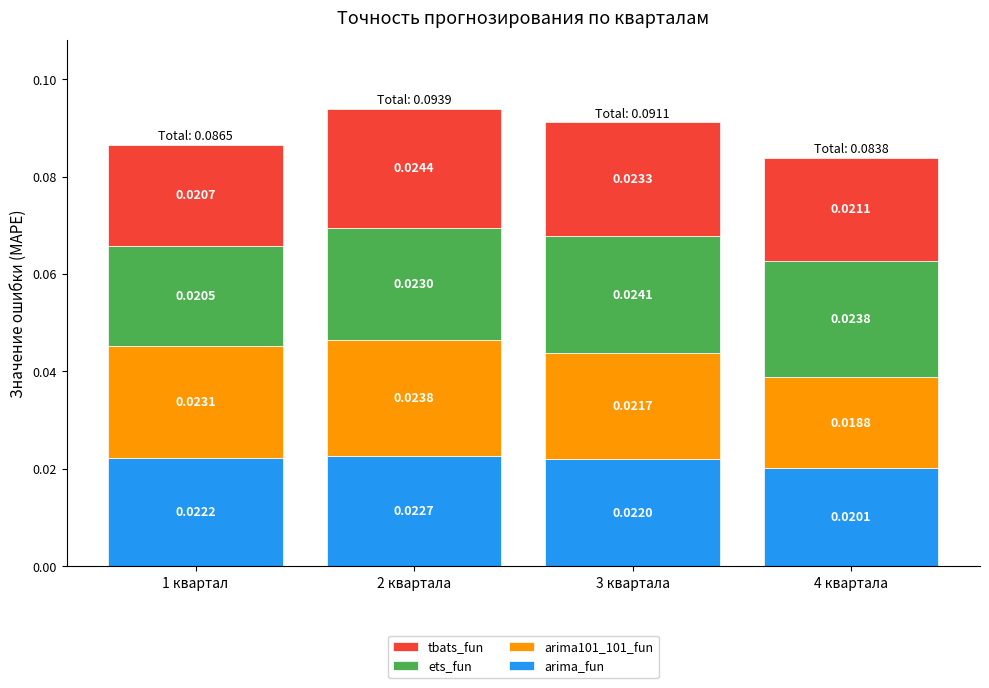

At which category is the sum across all series the highest?

2 квартала